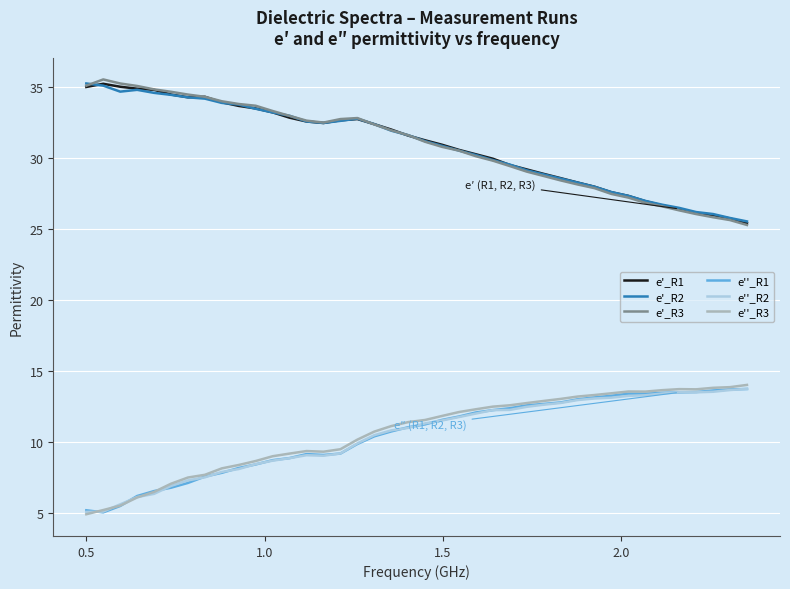

True or false: e''_R2 and e'_R3 intersect in this chart.

False